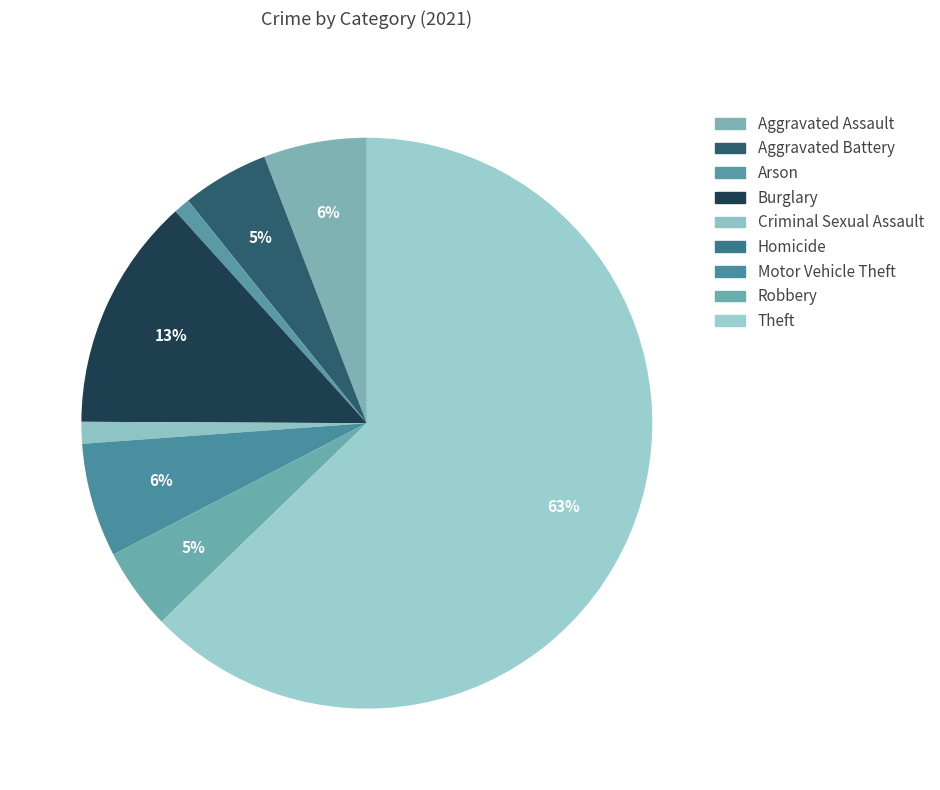

Is the sum of Motor Vehicle Theft and Criminal Sexual Assault greater than half?

No